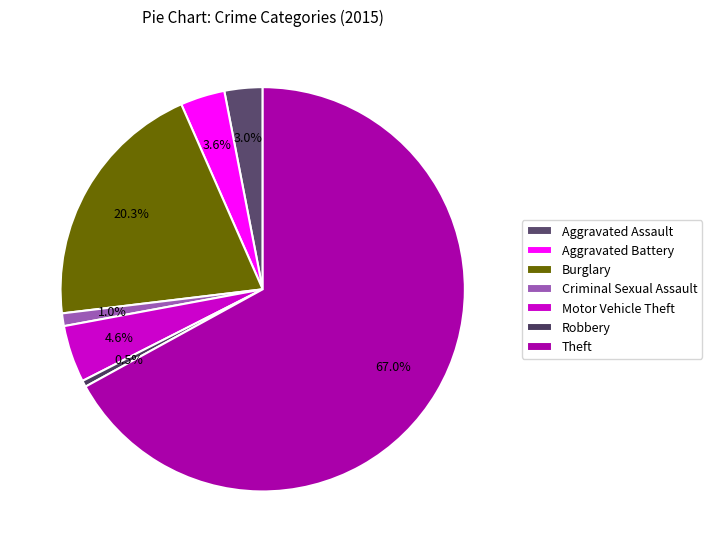

What percentage is the Theft slice, to the nearest percent?

67%